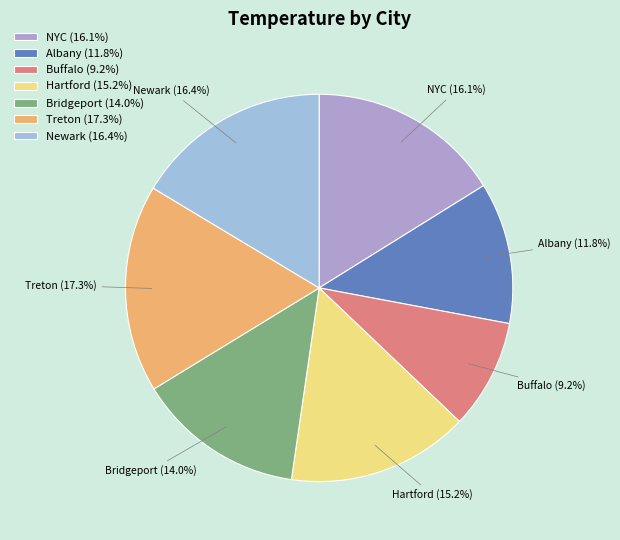

Count the number of slices in the pie.

7